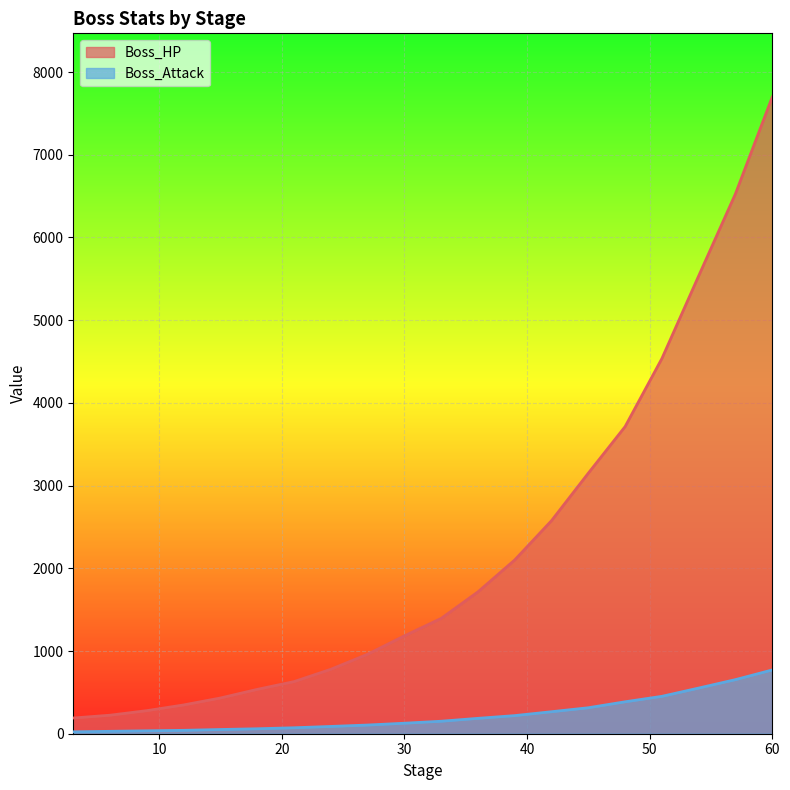

What is the sum of the Boss_Attack values at 12 and 21?

113